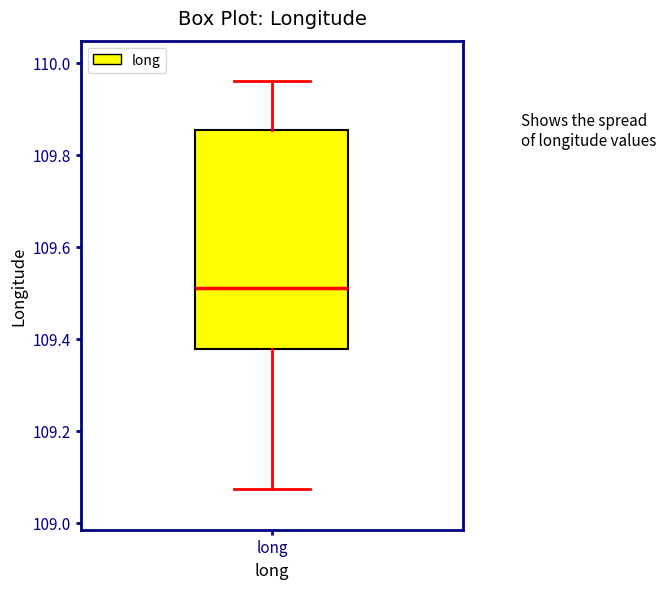

Read this box plot against the y-axis: the position of the median line, the range covered by the box, and the ends of both whiskers. The values are not printed on the chart, so give them approximately, as read against the axis.

median 109.52, box 109.38 to 109.86, whiskers 109.08 to 109.96